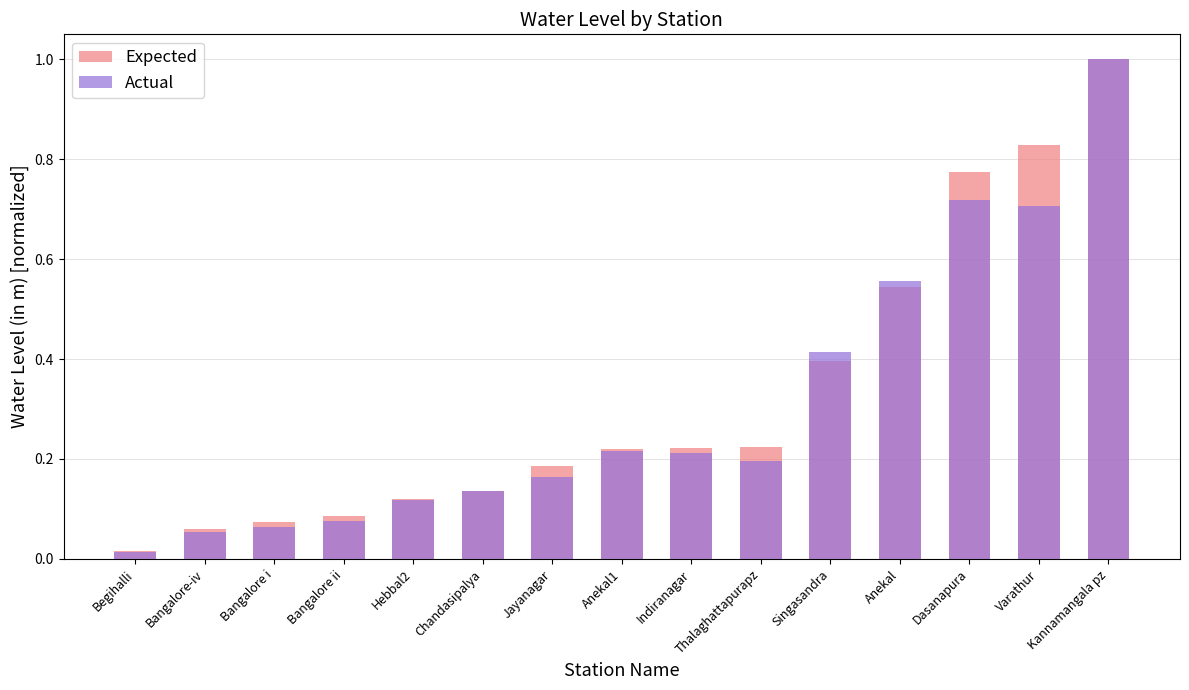

What is the difference between the maximum and second lowest values in the Actual series?

0.9